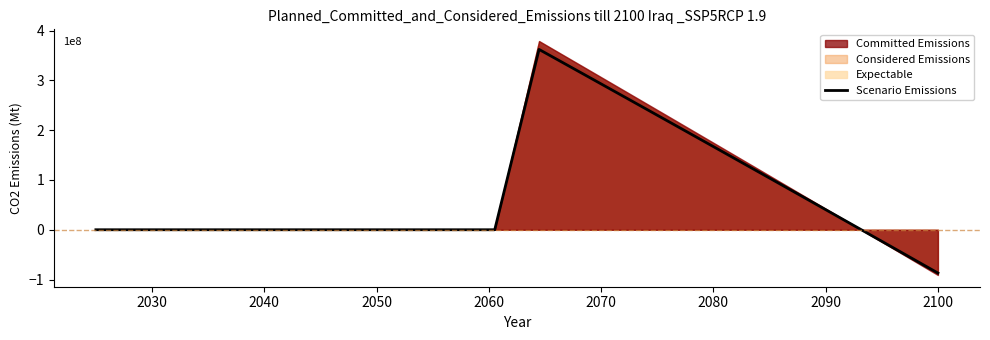

What is the maximum value for Scenario Emissions?

3.6